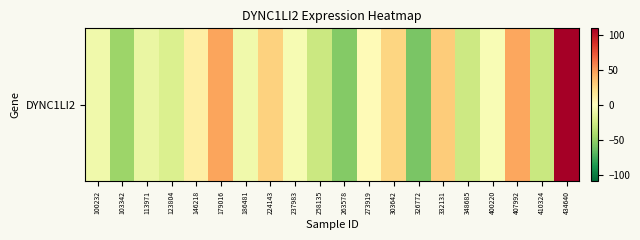

Reading left to right, list all the values displayed in this chart.

100232=-8.5	103342=-46.8	113971=-11.3	123804=-20.3	146218=11.0	179016=46.6	186481=-8.0	224143=27.7	237983=-4.4	258135=-27.9	263578=-55.1	273919=3.3	303642=25.8	326772=-58.4	332131=30.6	348685=-27.1	400220=-3.7	407992=45.6	410324=-28.9	434640=109.6